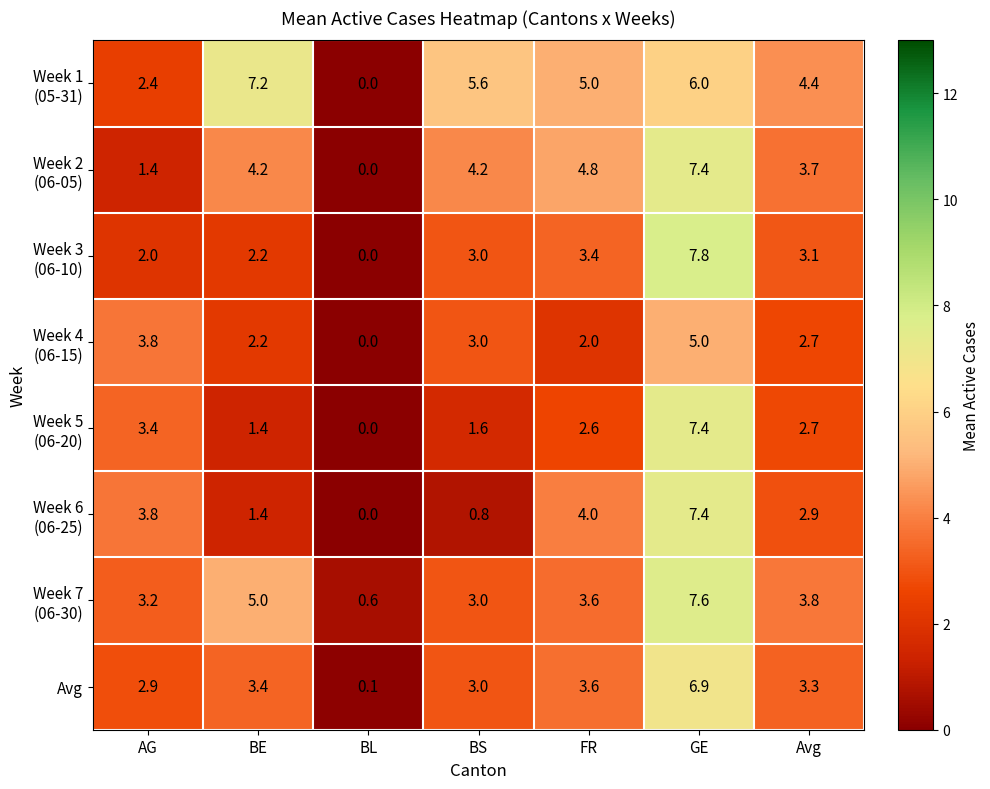

How many distinct data groups are displayed?

8